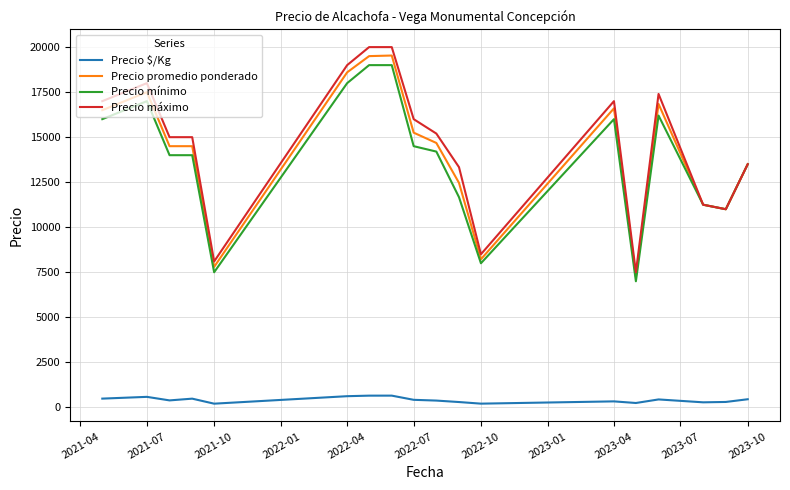

True or false: Precio máximo and Precio $/Kg intersect in this chart.

False